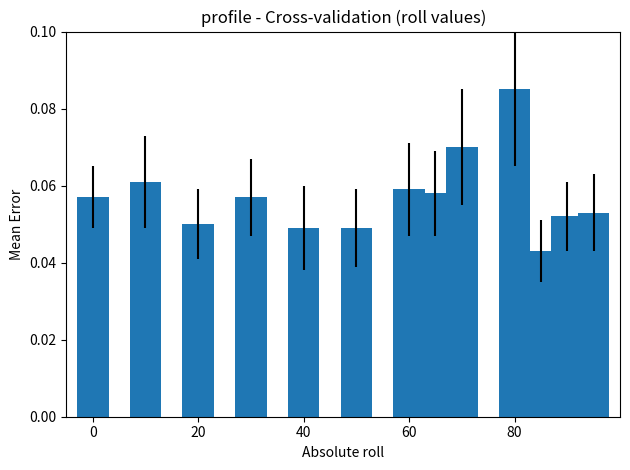

How many values are between 0 and 1?

13